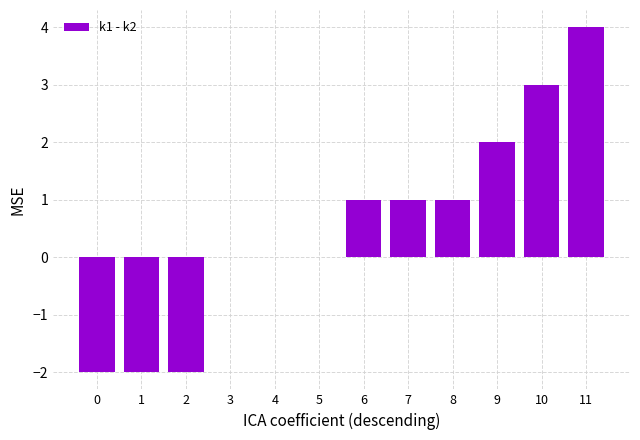

Read the value at 11.

4